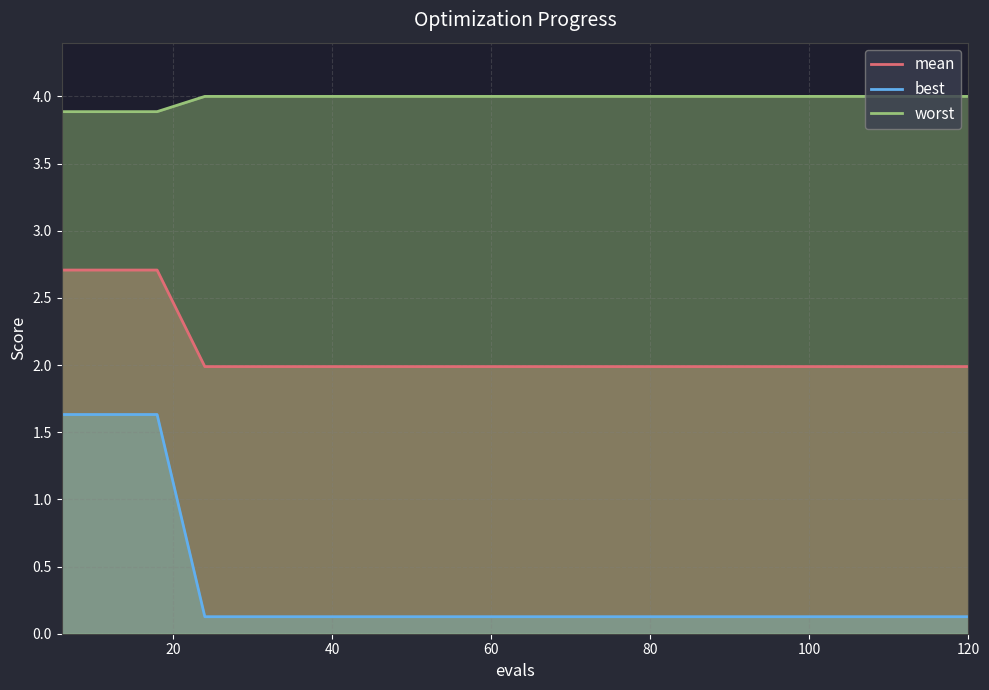

What is the average value of the mean series?

2.1